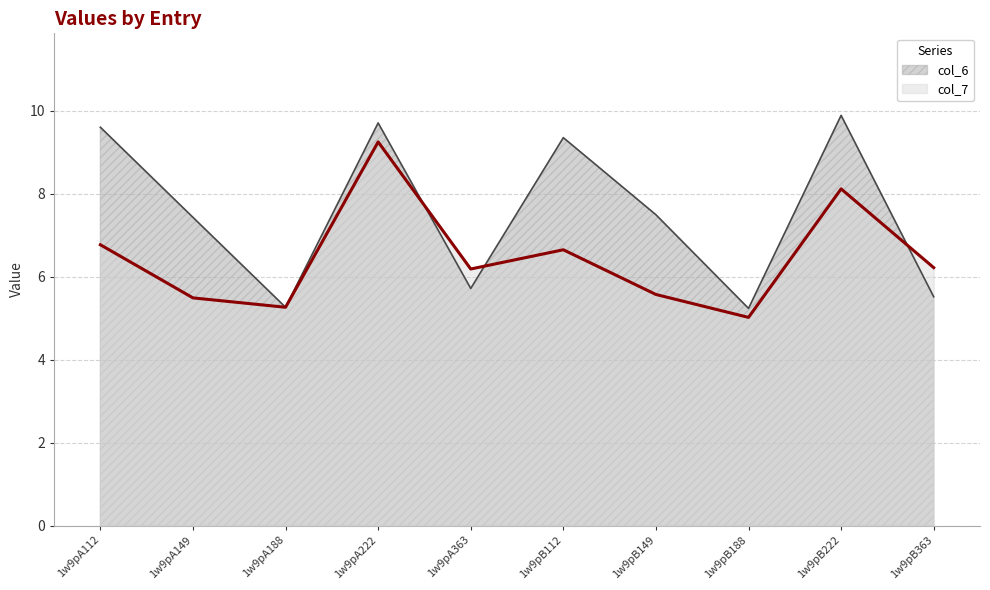

What are all the series names shown in the legend?

col_6, col_7